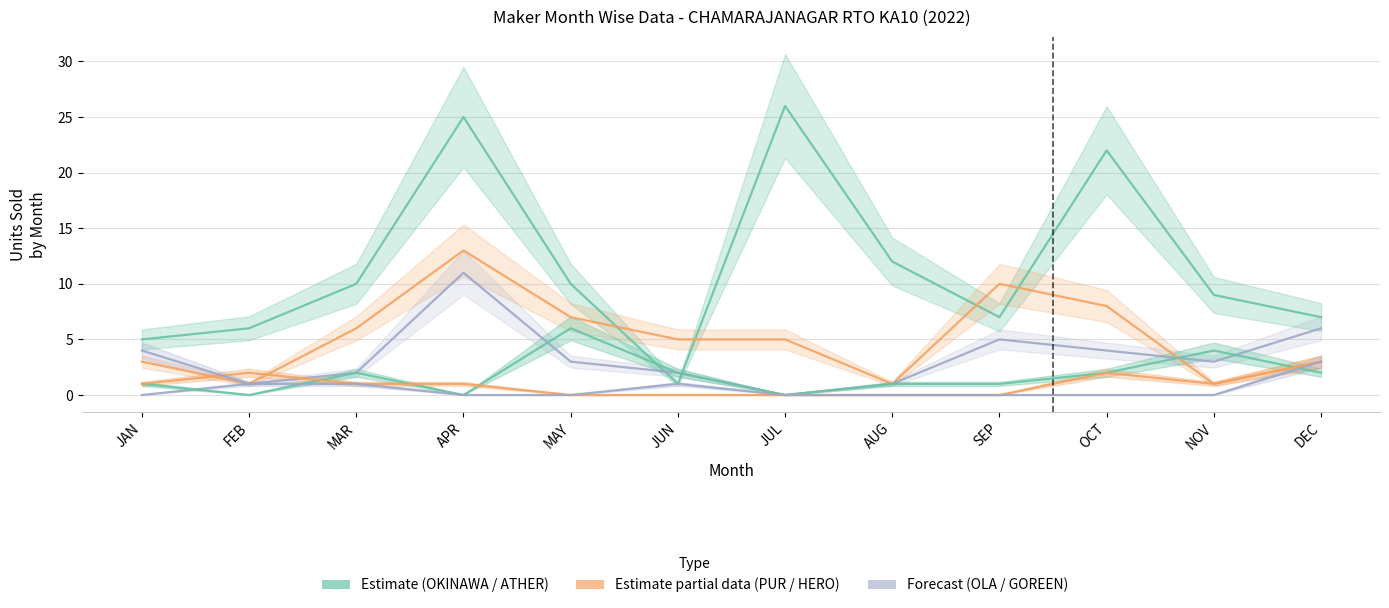

Between MAR and JAN, which is larger?

MAR